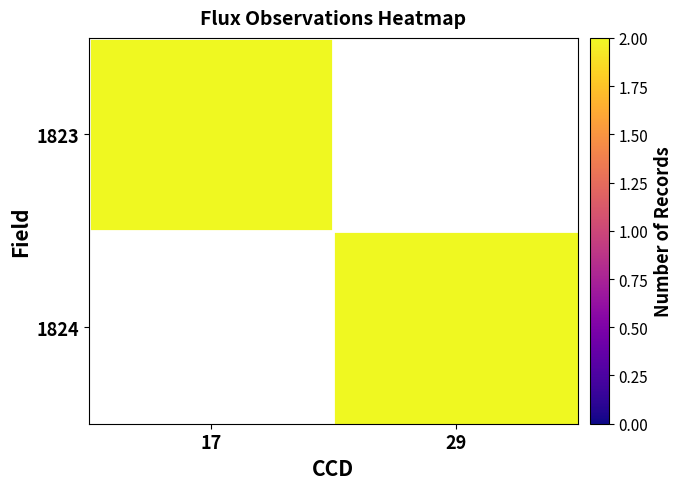

What is the difference between the highest and lowest values at 17?

2